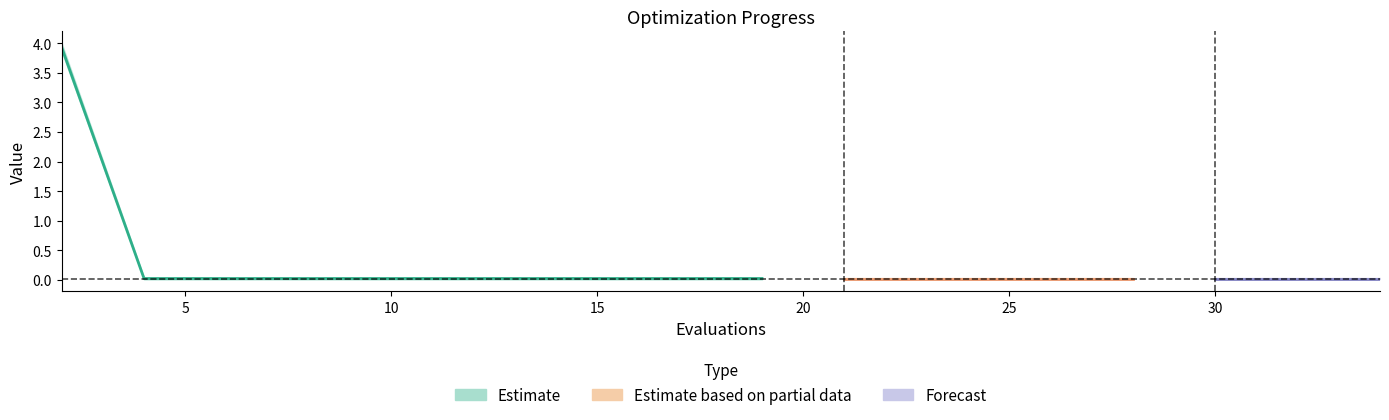

How many lines are shown in the chart?

3